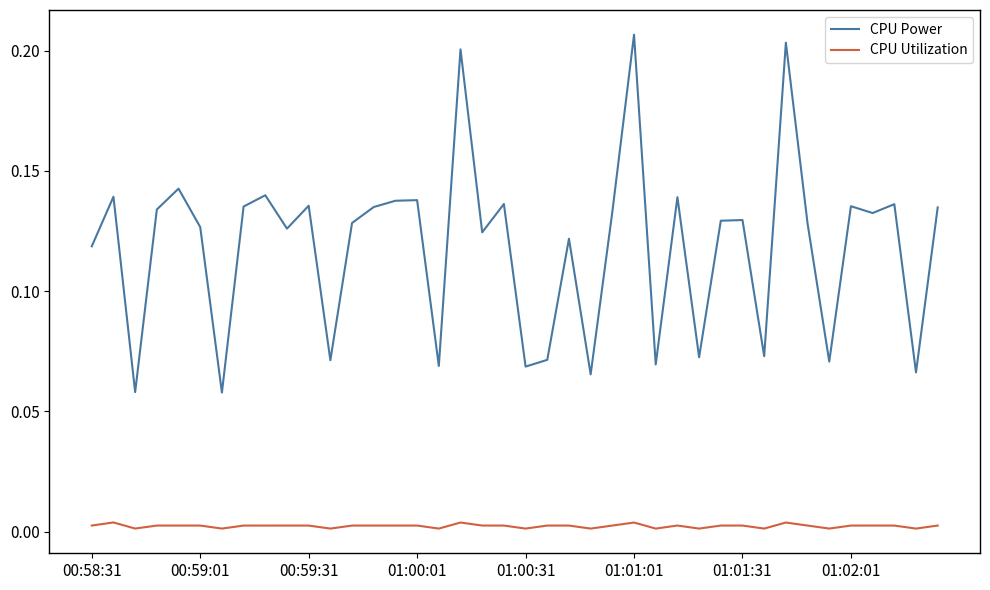

Which series has the widest spread of values?

CPU Power